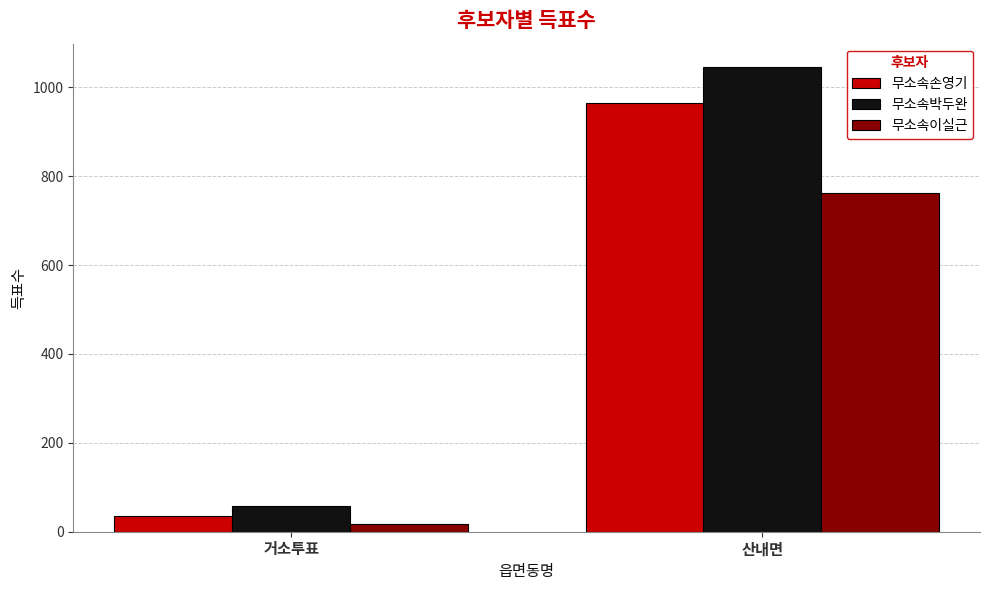

What is the total value across all series at 거소투표?

112